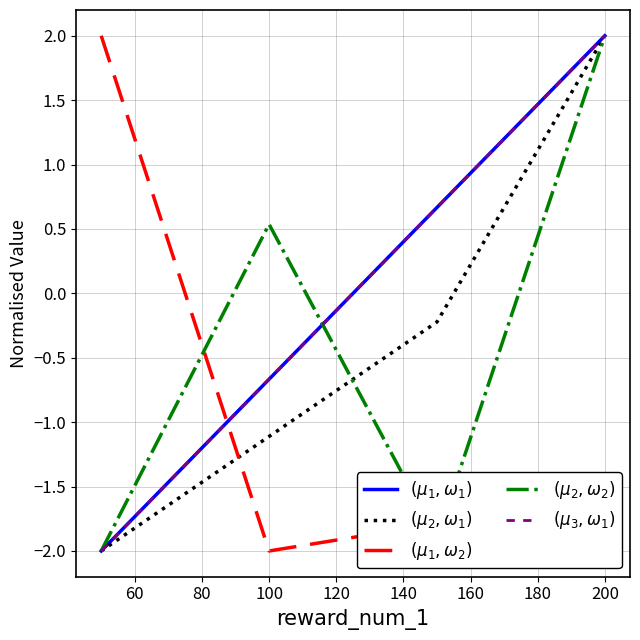

Does the chart have visible grid lines?

Yes